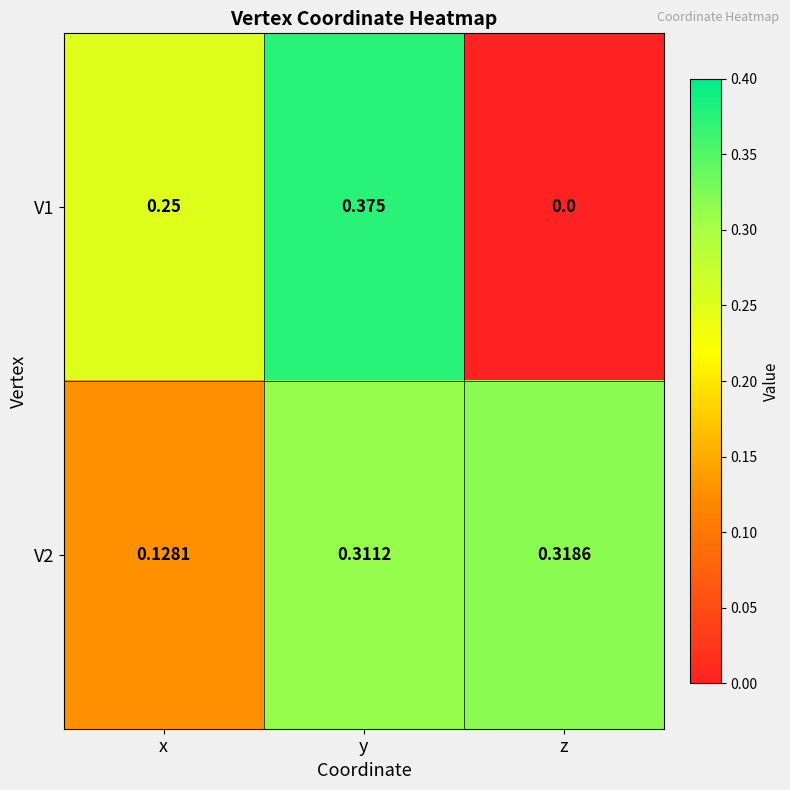

Is the value of V2 at x greater than the value of V1 at z?

Yes